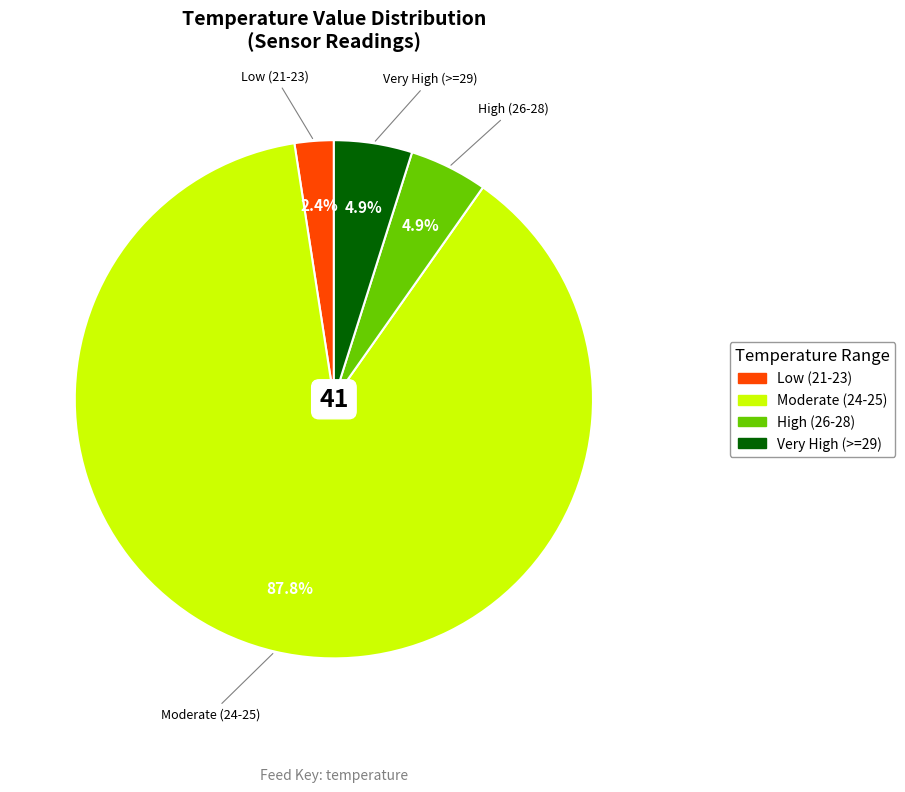

Is there any slice that represents more than half of the pie?

Yes